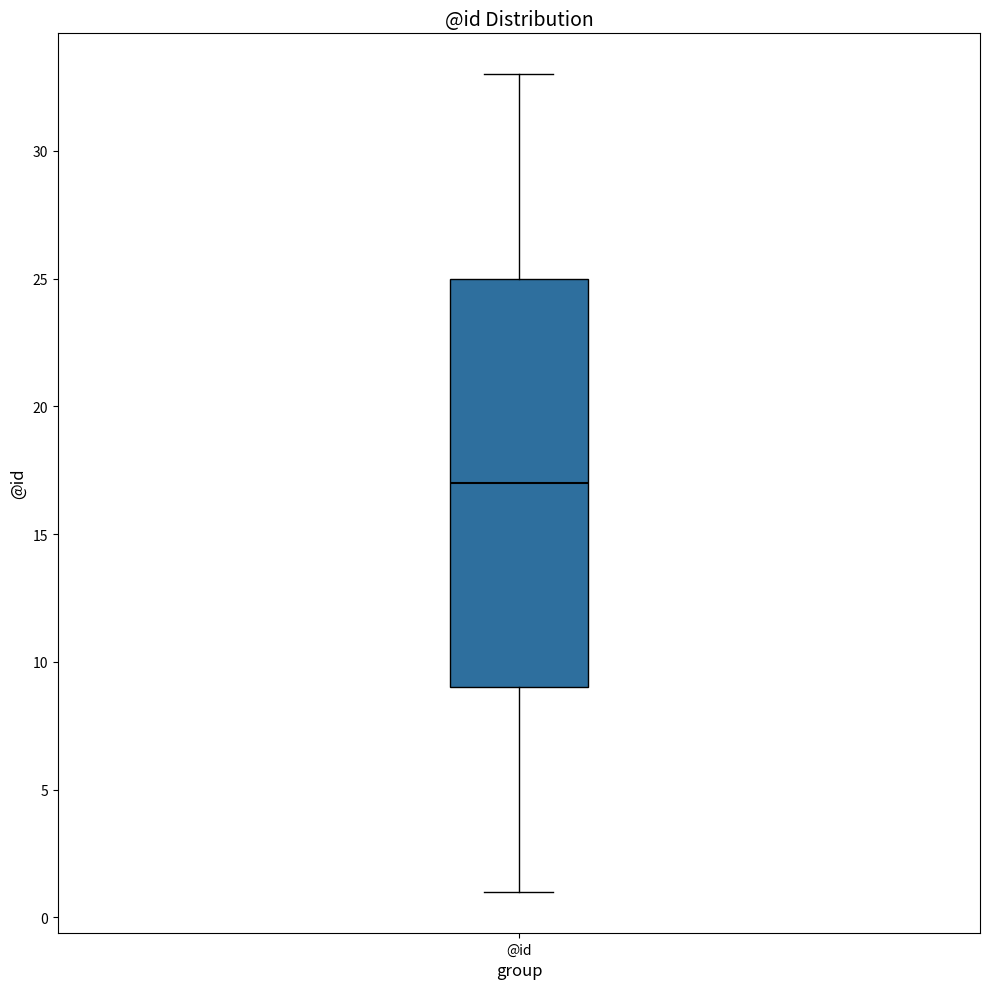

Read this box plot against the y-axis: the position of the median line, the range covered by the box, and the ends of both whiskers. The values are not printed on the chart, so give them approximately, as read against the axis.

median 17, box 9 to 25, whiskers 1 to 33